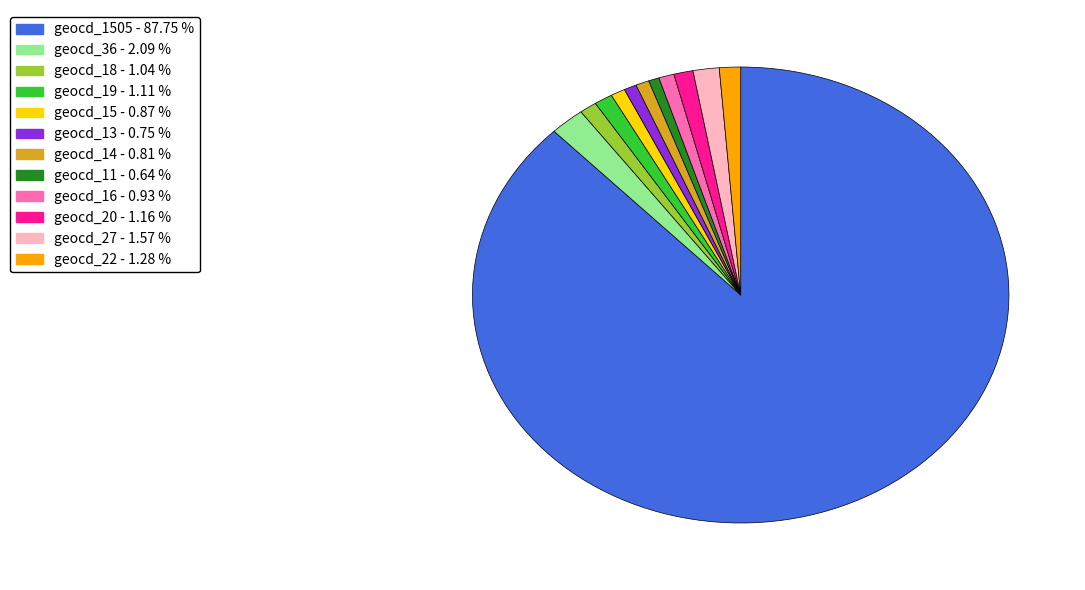

Is there any slice that represents more than half of the pie?

Yes